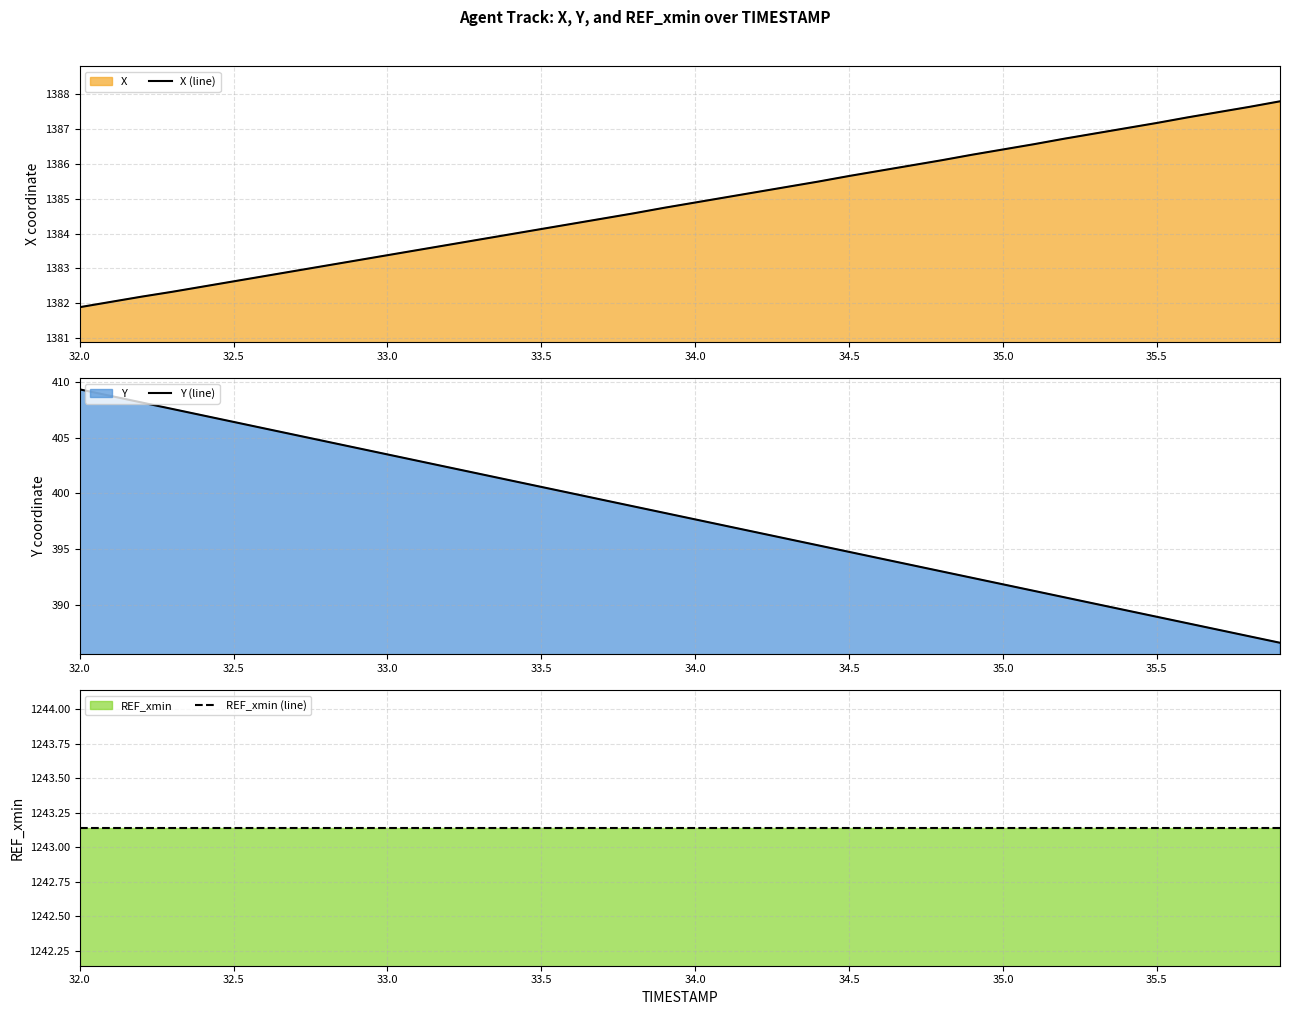

True or false: X (line) and Y (line) cross at least once.

False